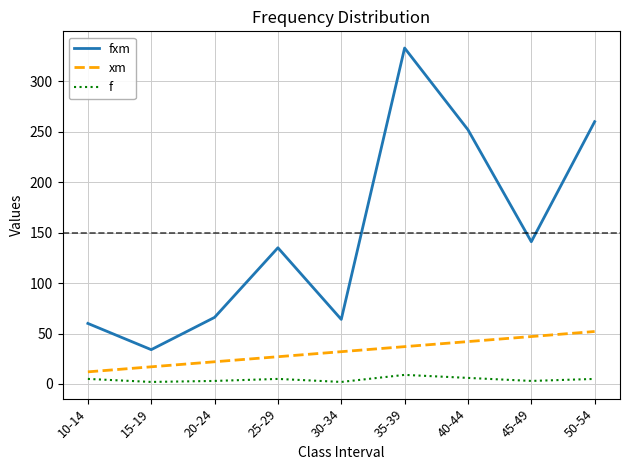

True or false: fxm and xm intersect in this chart.

False